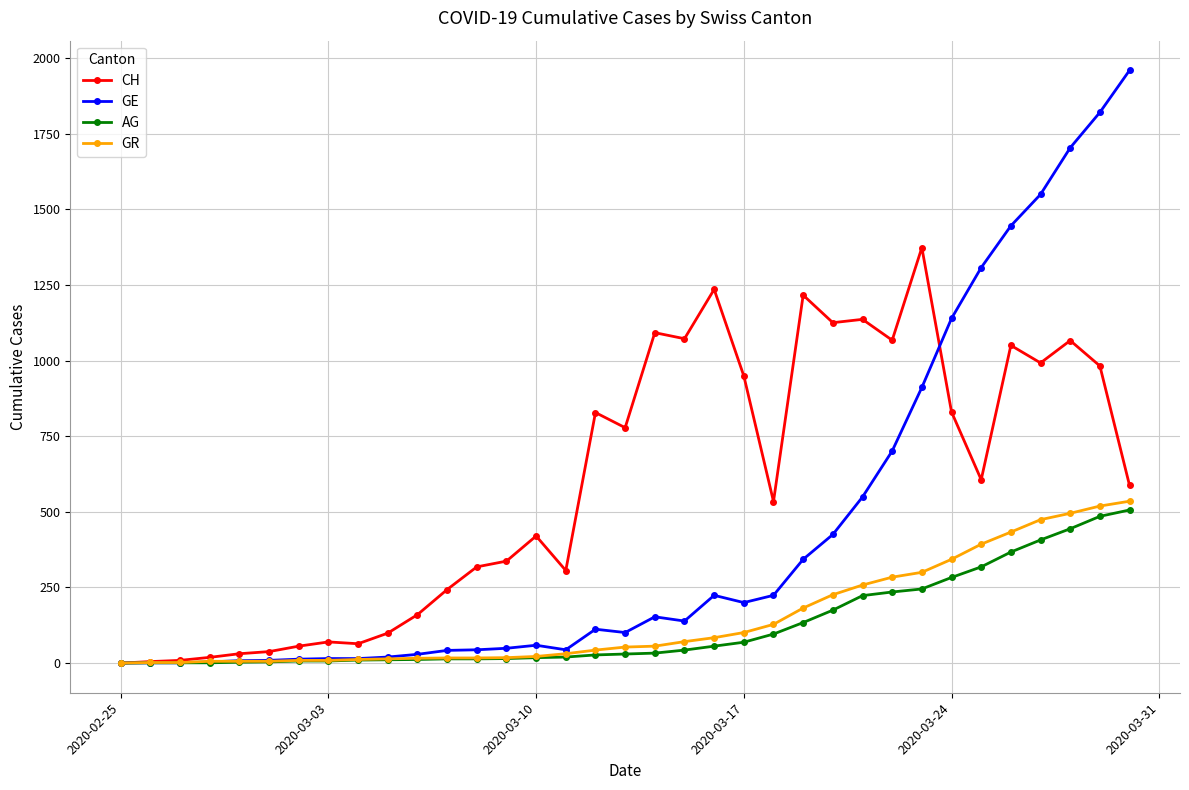

Which series has the largest range (max minus min)?

GE